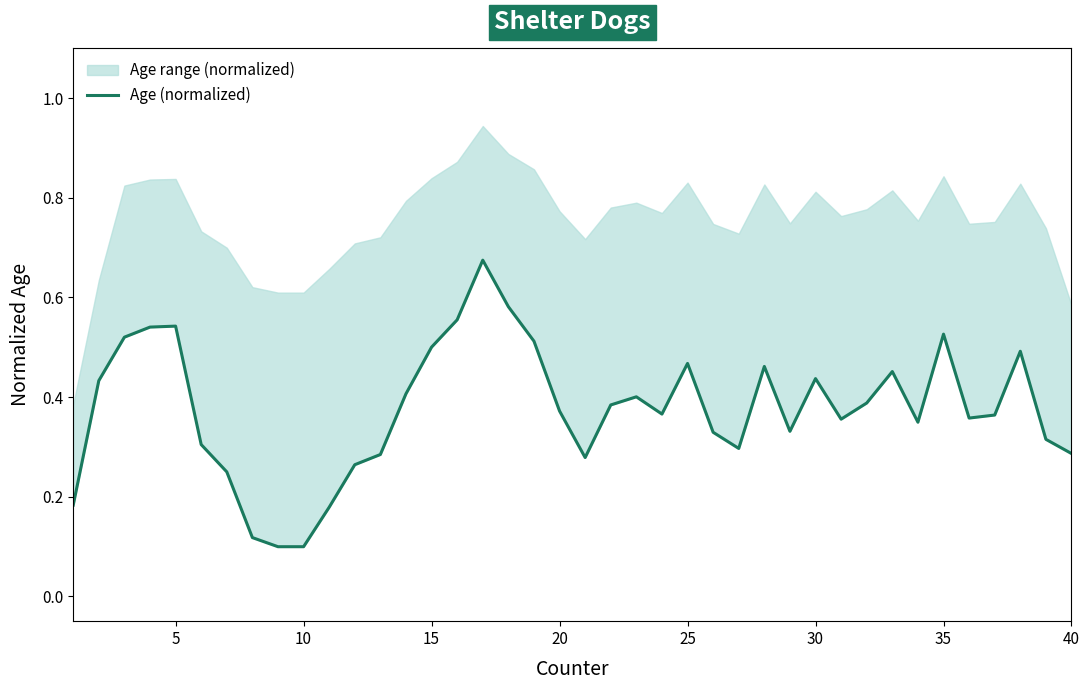

What is the sum of all values?

15.1